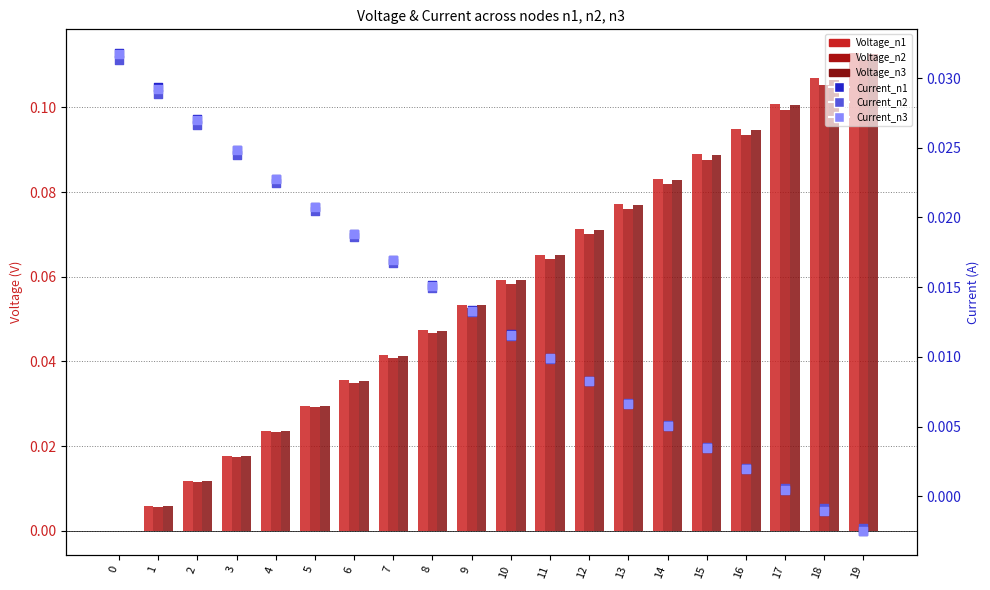

Which series has the largest total across all categories?

Voltage_n1